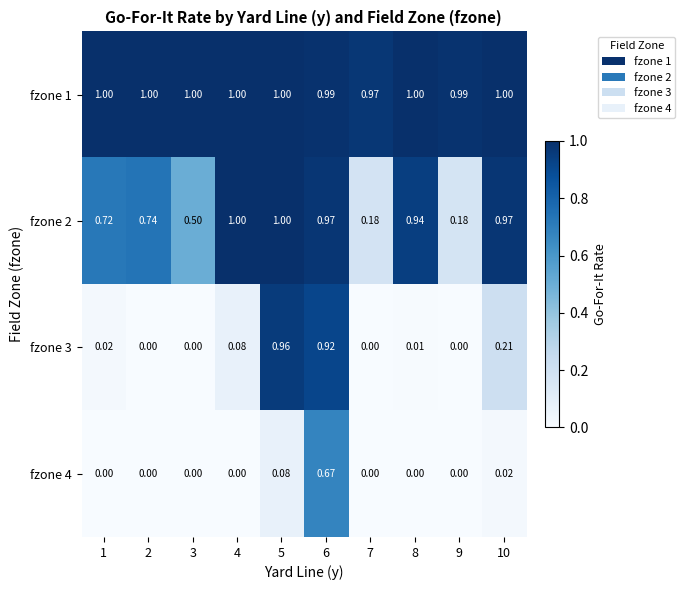

At which category is the sum across all series the highest?

6